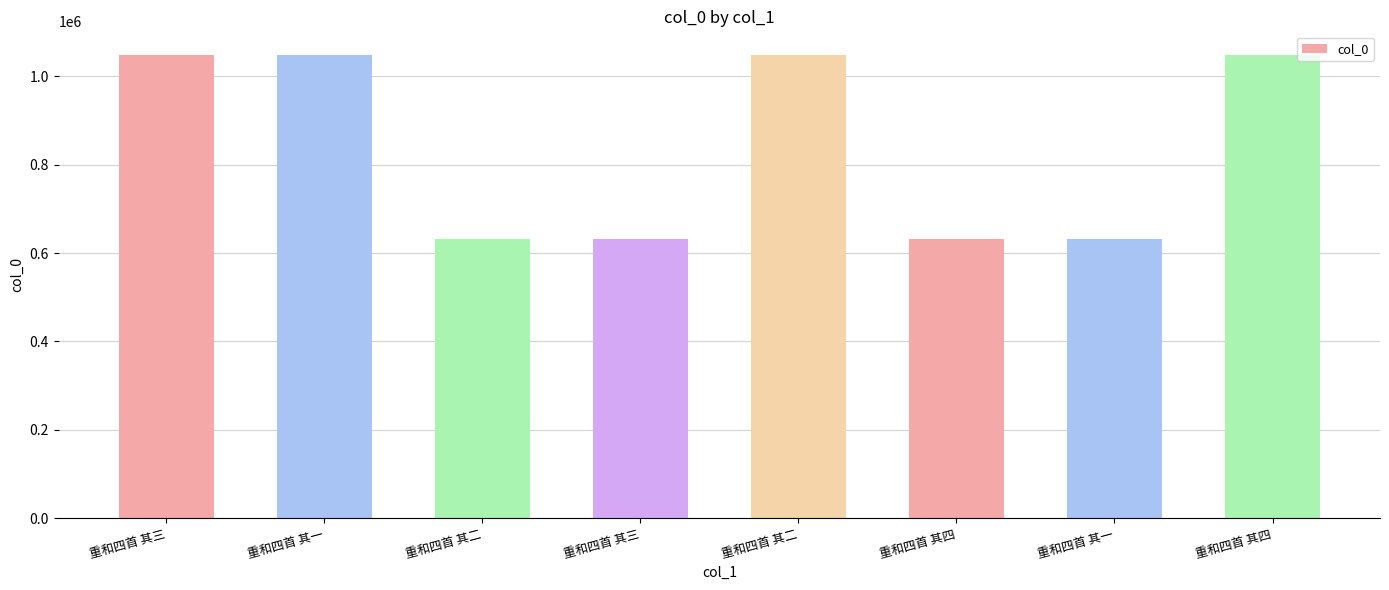

What is the difference between the maximum and minimum values?

417296